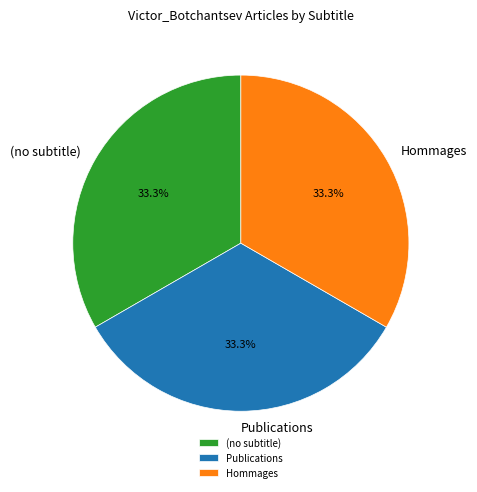

How much of the chart is everything except Hommages?

66.7%